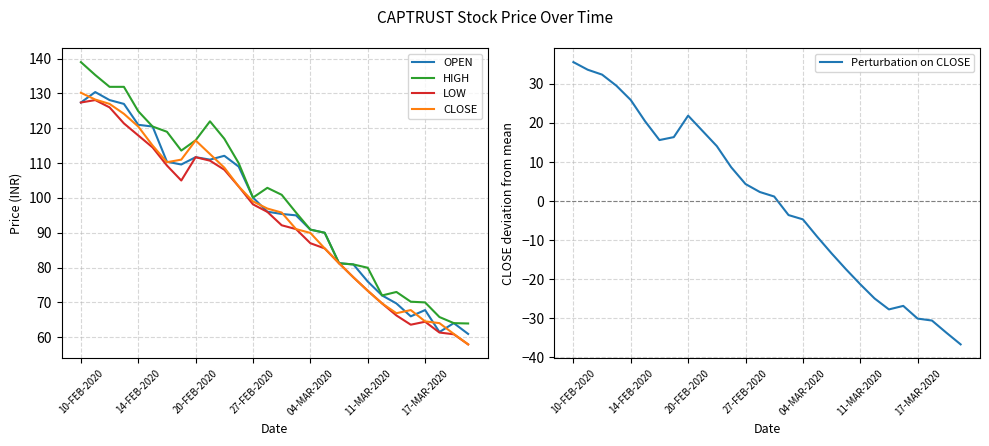

True or false: LOW and Perturbation on CLOSE intersect in this chart.

False